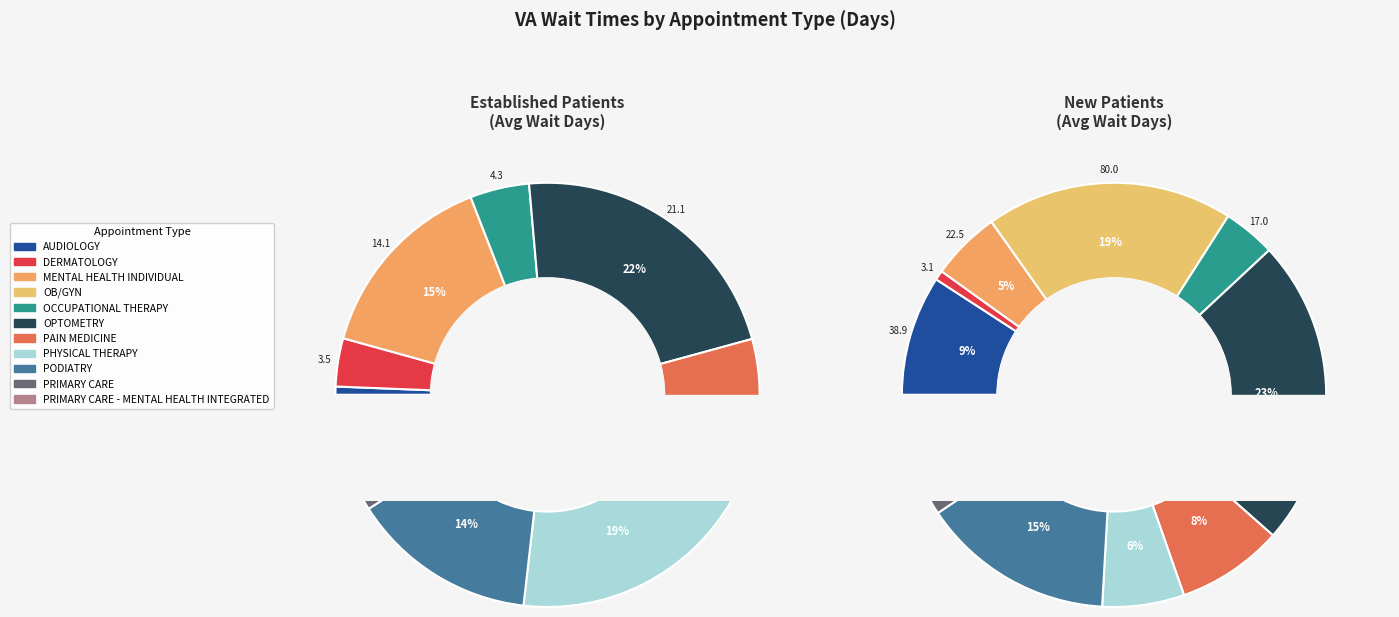

Count the number of slices in the pie.

11